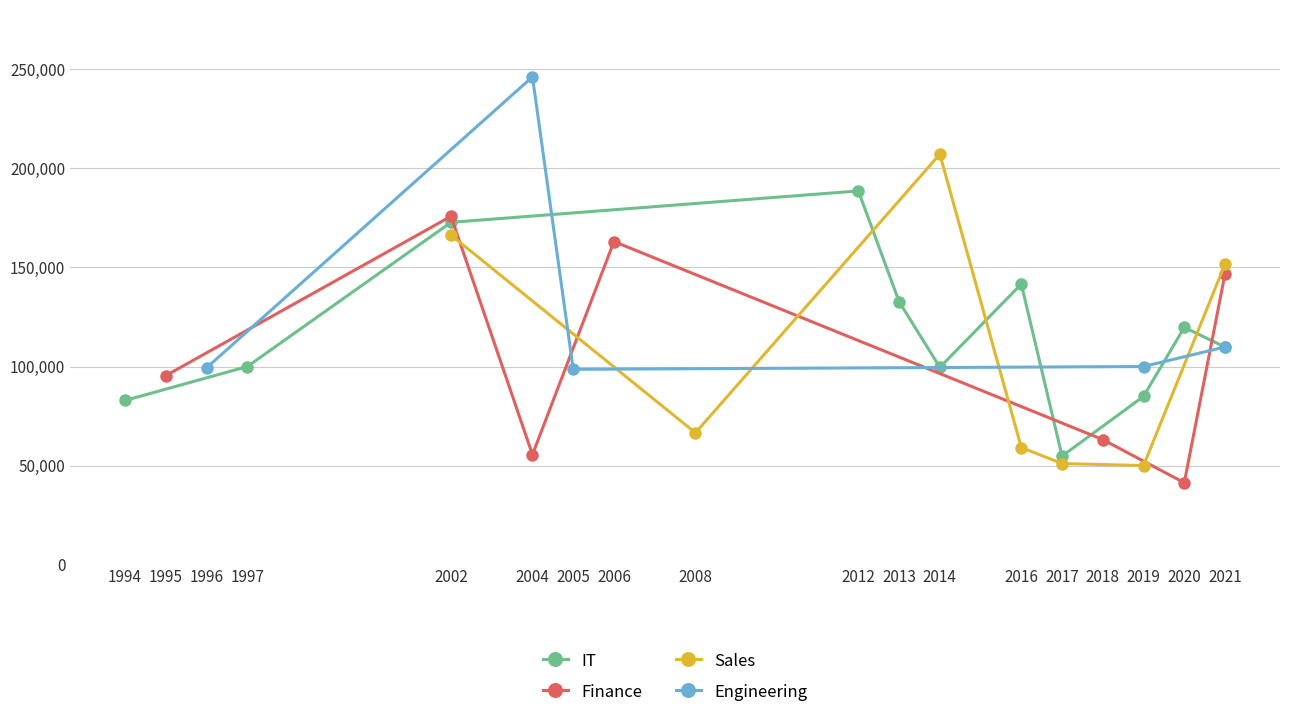

After their last crossing, which series has the higher values: Annual Salary (Engineering) or Annual Salary (Sales)?

Annual Salary (Sales)